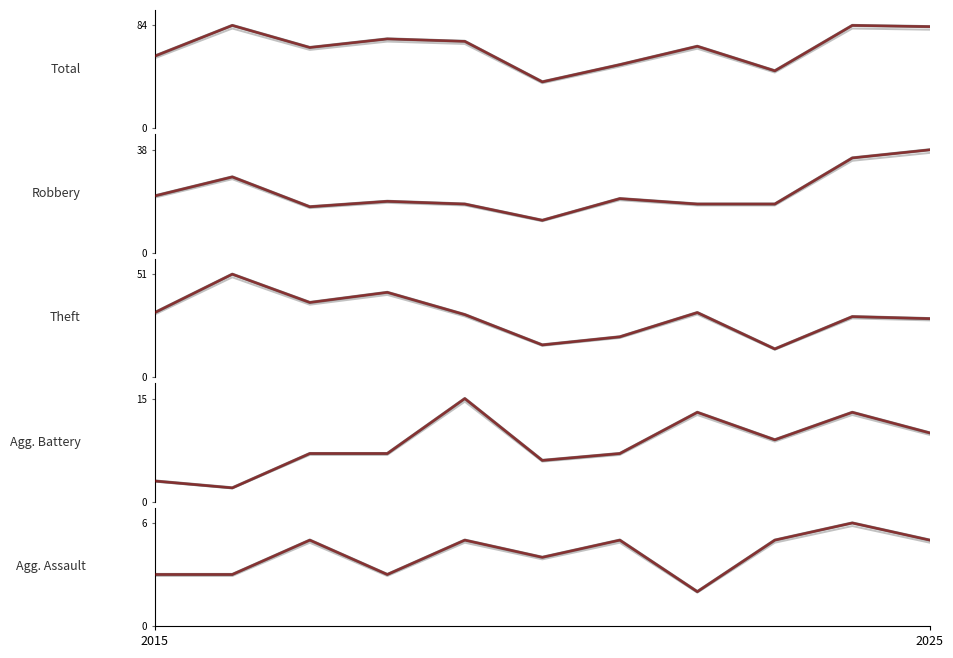

At which label does Aggravated Battery first exceed 7?

2019